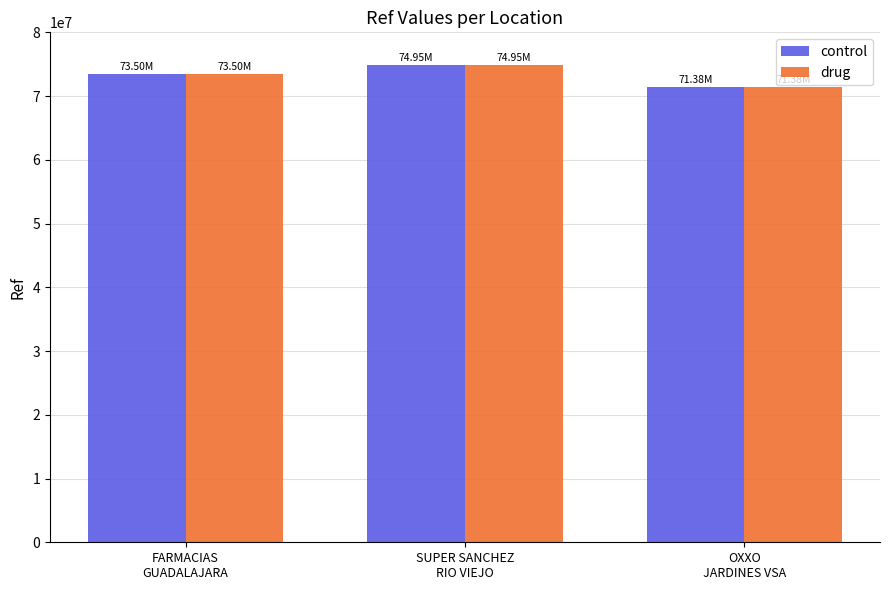

How many distinct data groups are displayed?

2